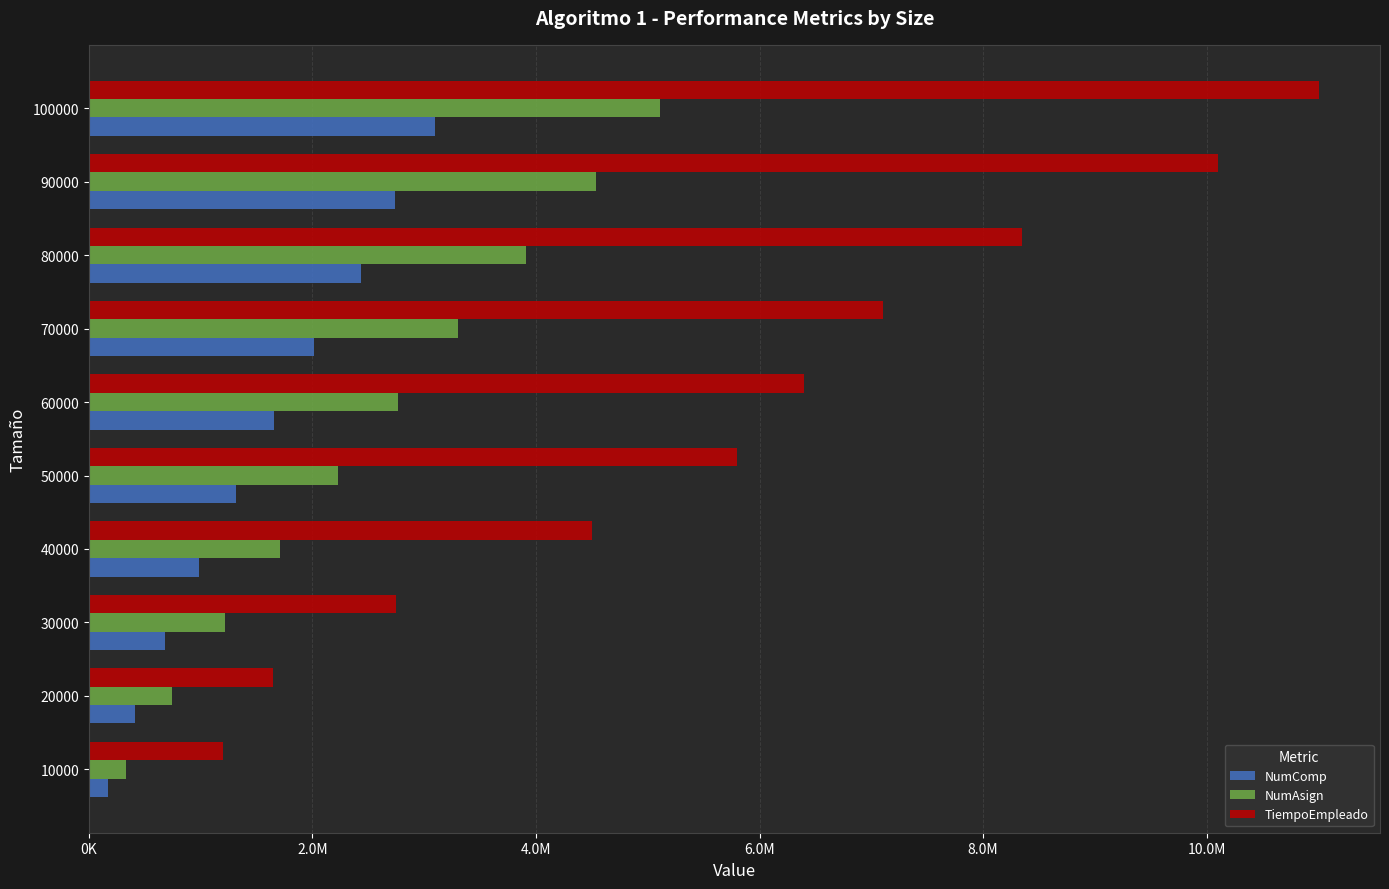

What is the value of the TiempoEmpleado bar at the 7th from the left?

7100000